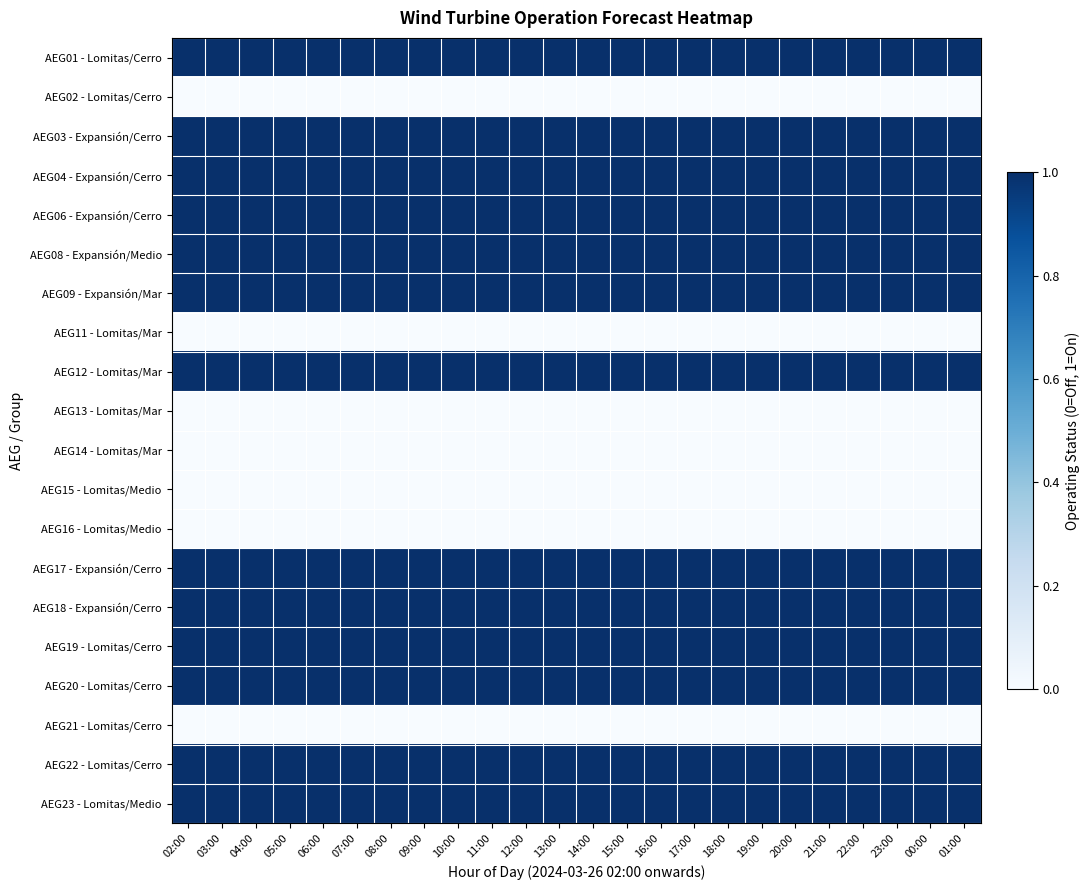

At which category is the sum across all series the highest?

02:00